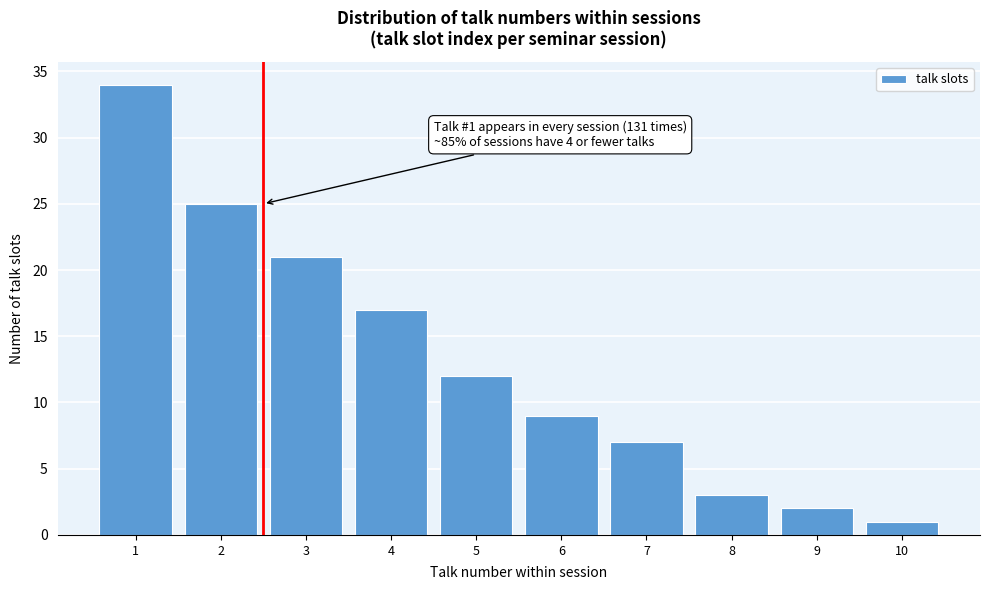

Over which range of the x-axis is the bar tallest?

0.5 to 1.5